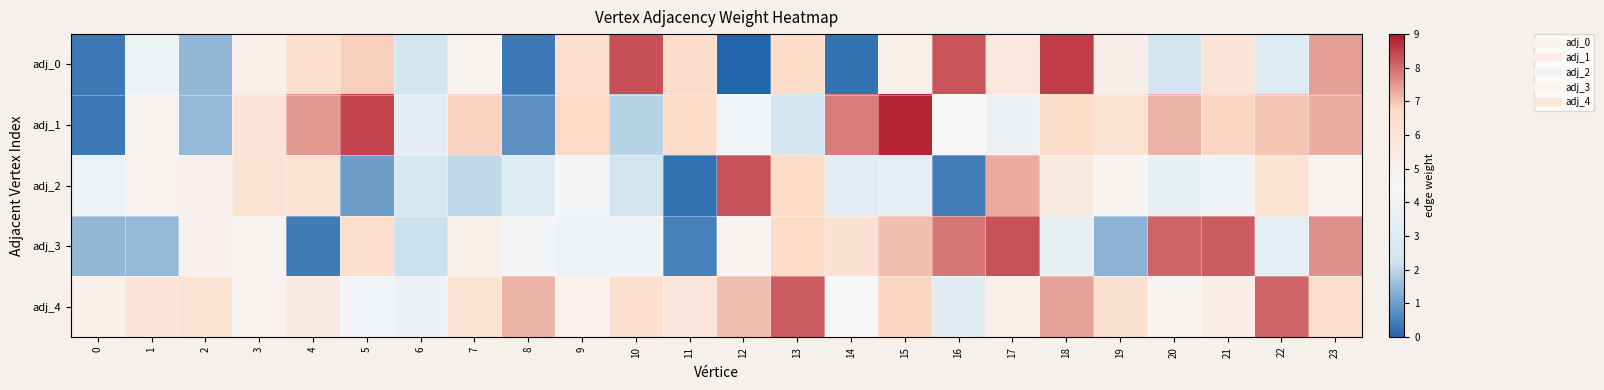

Reading left to right, what are all the values shown in this chart?

adj_0: 0=0.4	1=3.9	2=1.4	3=5.1	4=6.3	5=6.9	6=2.4	7=4.9	8=0.4	9=6.3	10=8.4	11=6.5	12=0.0	13=6.6	14=0.3	15=5.1	16=8.3	17=5.7	18=8.5	19=5.2	20=2.4	21=5.9	22=3.1	23=7.4
adj_1: 0=0.4	1=4.9	2=1.5	3=6.0	4=7.5	5=8.5	6=3.3	7=6.8	8=0.8	9=6.7	10=1.9	11=6.6	12=4.2	13=2.3	14=7.8	15=8.8	16=4.5	17=3.8	18=6.6	19=6.1	20=7.2	21=6.8	22=7.0	23=7.3
adj_2: 0=3.9	1=4.9	2=5.0	3=6.2	4=6.2	5=1.0	6=2.5	7=2.1	8=3.0	9=4.4	10=2.4	11=0.2	12=8.3	13=6.7	14=3.3	15=3.5	16=0.4	17=7.3	18=5.5	19=4.7	20=3.7	21=4.1	22=6.2	23=4.7
adj_3: 0=1.4	1=1.5	2=5.0	3=4.8	4=0.4	5=6.5	6=2.2	7=5.1	8=4.3	9=3.9	10=4.1	11=0.5	12=4.8	13=6.7	14=6.2	15=7.1	16=7.9	17=8.3	18=3.7	19=1.4	20=8.1	21=8.2	22=3.4	23=7.6
adj_4: 0=5.1	1=6.0	2=6.2	3=4.8	4=5.5	5=4.2	6=3.8	7=6.1	8=7.2	9=4.9	10=6.3	11=5.8	12=7.1	13=8.2	14=4.5	15=6.8	16=3.2	17=5.1	18=7.4	19=6.2	20=4.7	21=5.3	22=8.1	23=6.5